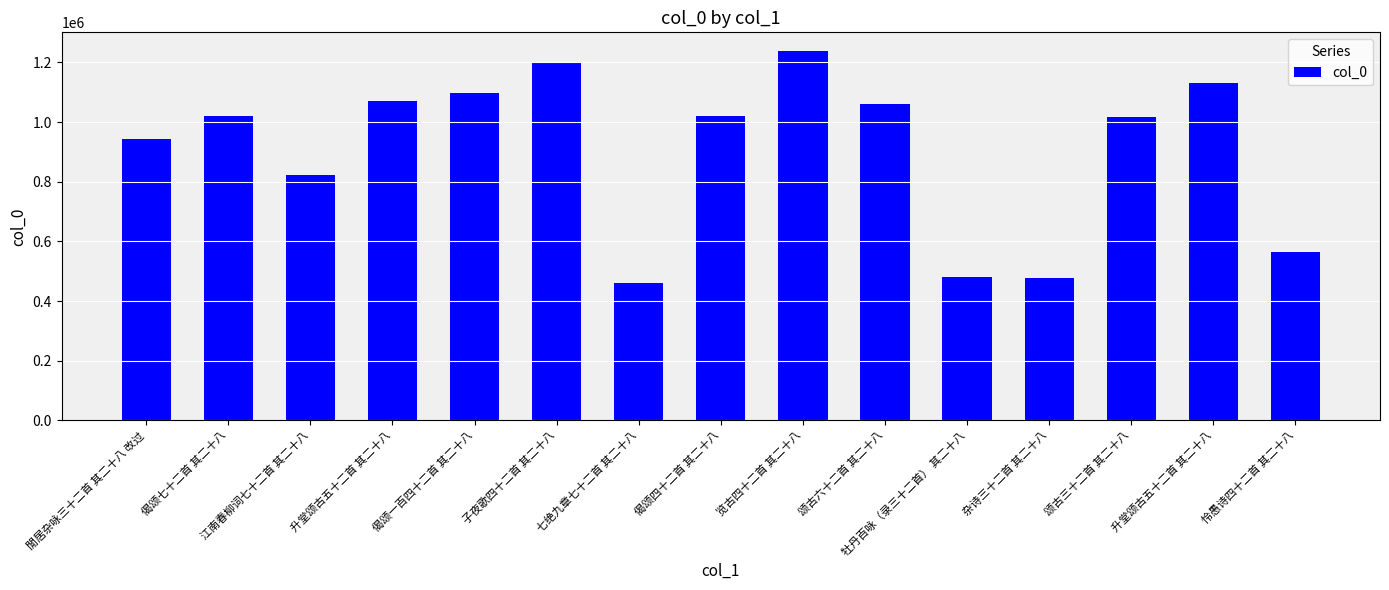

What is the label of the 4th bar from the right?

杂诗三十二首 其二十八